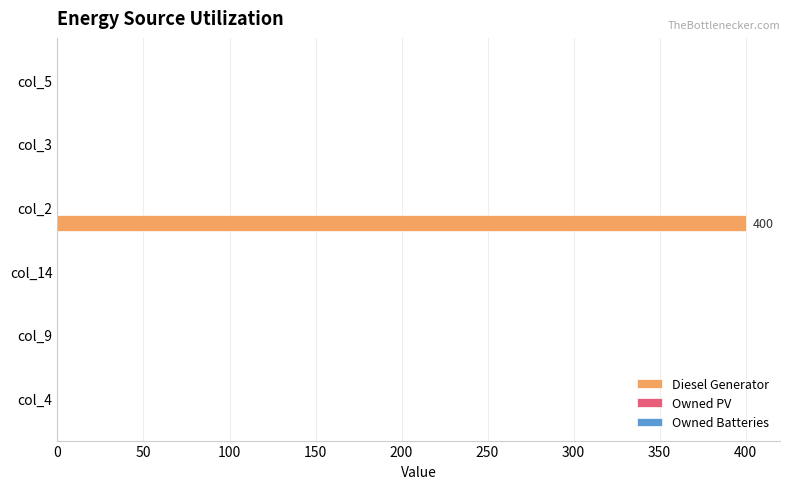

The value at col_3 is 0. True or false?

True